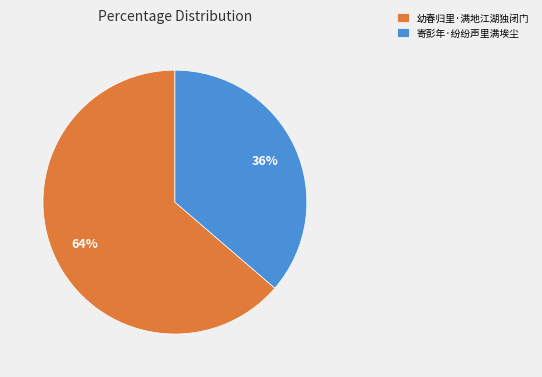

To the nearest percent, what is the average slice percentage?

50%